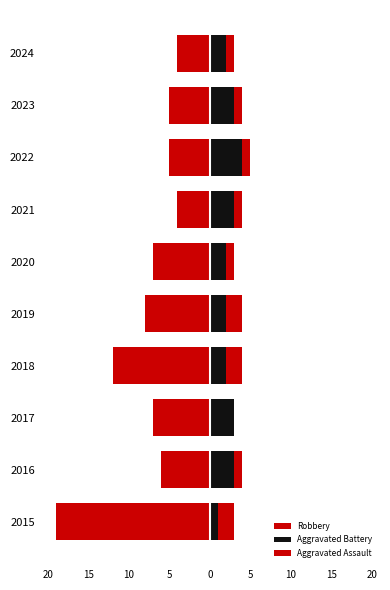

At how many categories does at least one series exceed 2?

5